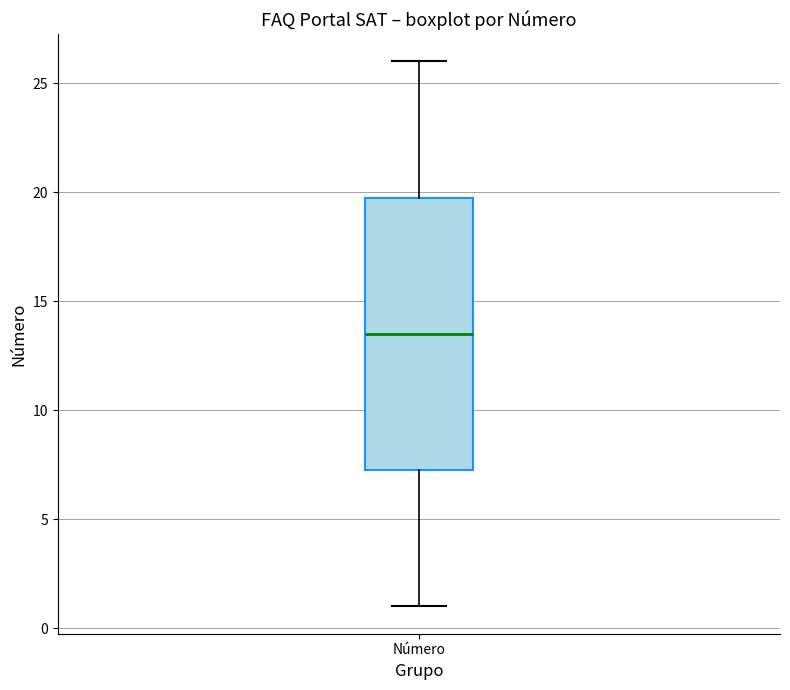

Where is the lower edge of the box for Número on the y-axis? The values are not printed on the chart, so give them approximately, as read against the axis.

7.5